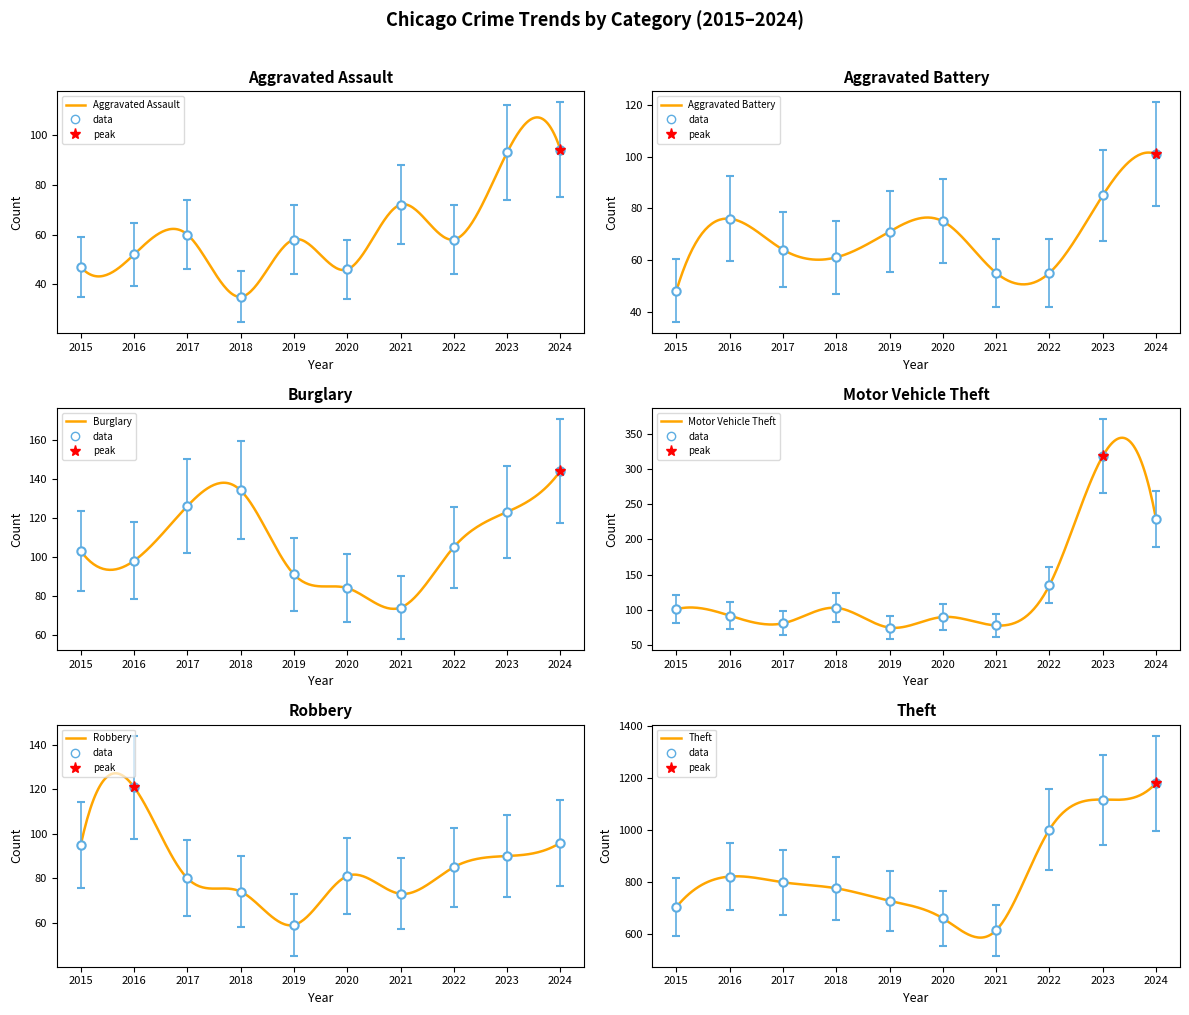

Is the value of Theft at 2023 greater than the value of Robbery at 2019?

Yes